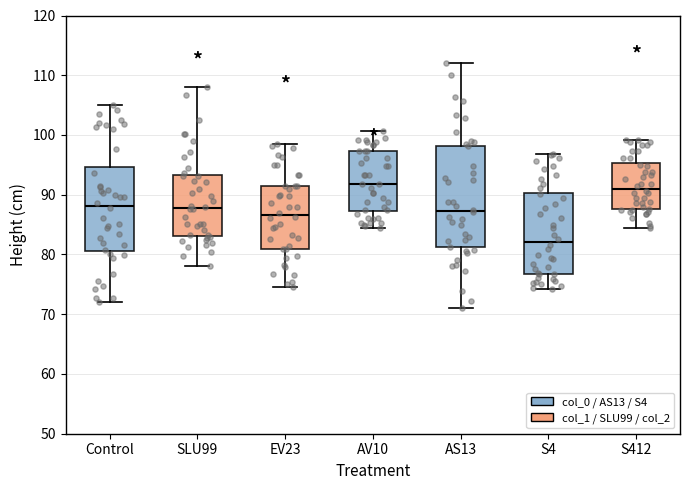

Reading left to right, transcribe this box plot: for each box, give where its median line is, the range the box spans, and where its two whiskers end, as read against the y-axis. The values are not printed on the chart, so give them approximately, as read against the axis.

Control: median 88, box 81 to 95, whiskers 72 to 105
SLU99: median 88, box 83 to 93, whiskers 78 to 108
EV23: median 87, box 81 to 91, whiskers 75 to 99
AV10: median 92, box 87 to 97, whiskers 84 to 101
AS13: median 87, box 81 to 98, whiskers 71 to 112
S4: median 82, box 77 to 90, whiskers 74 to 97
S412: median 91, box 88 to 95, whiskers 84 to 99